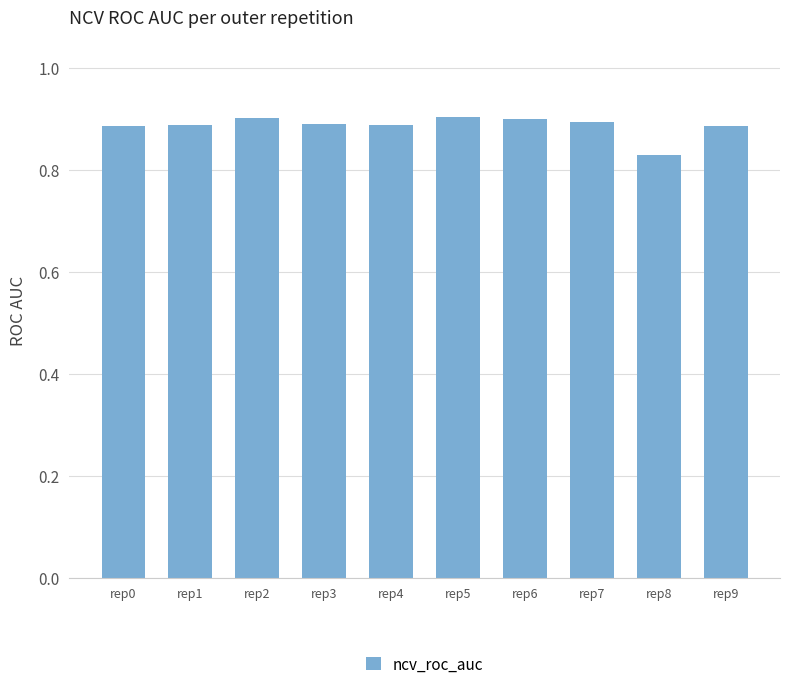

Where is the data nearest to the value 0?

rep8